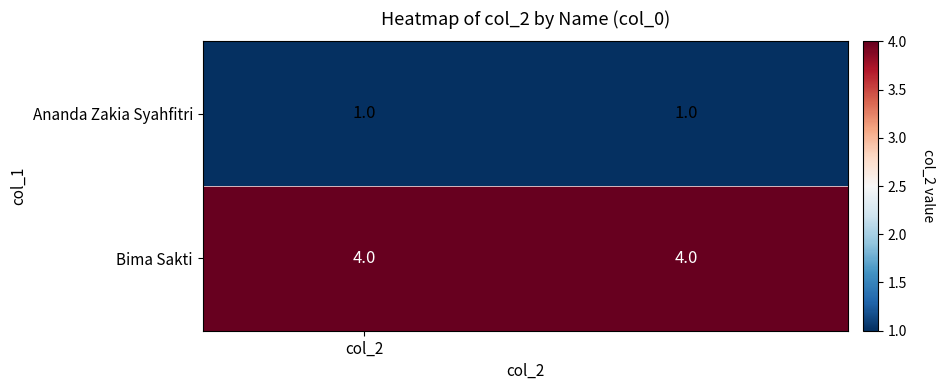

How many series are shown in this chart?

2